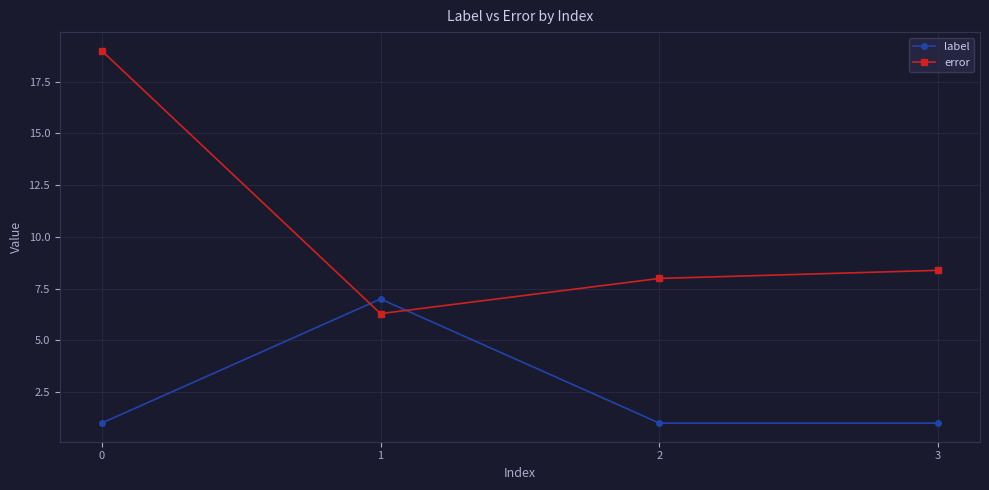

Count the label values in the range 1 to 7.

4